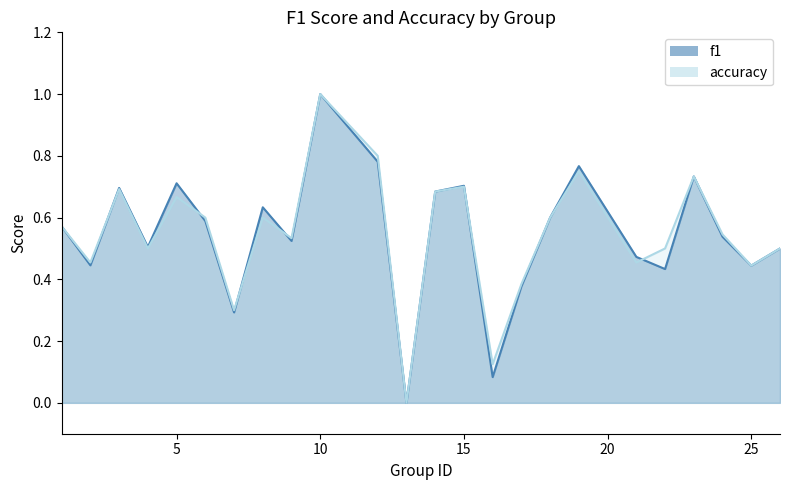

The value of f1 at 10 is 1.6. True or false?

False